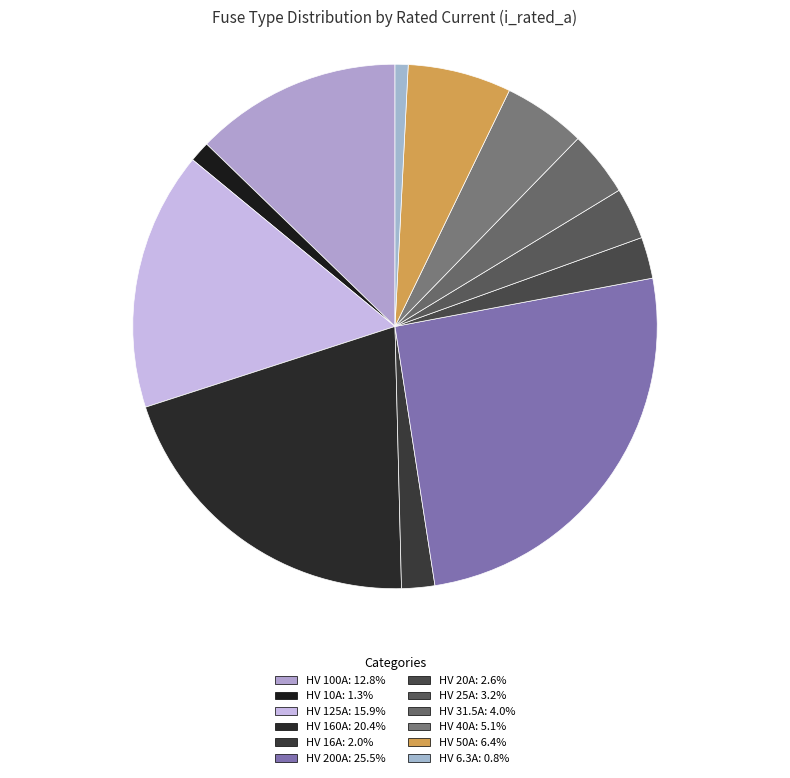

True or false: HV 31.5A accounts for 4% of the total.

True